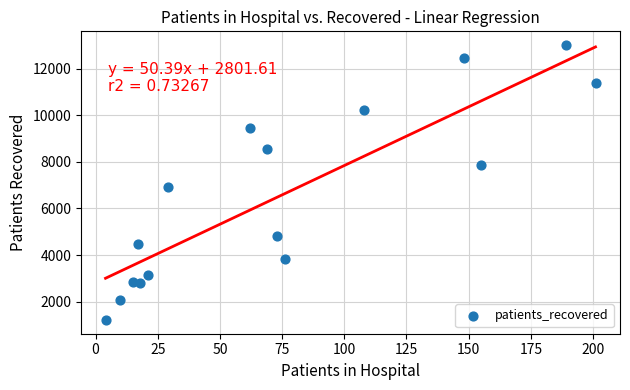

What is the range of X values (max minus min)?

197